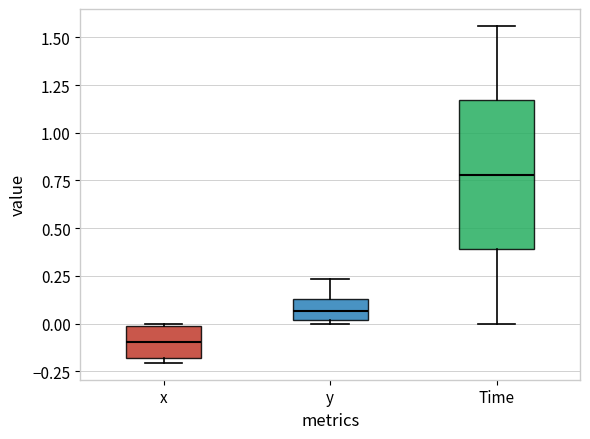

Which box is the tallest, from its lower edge to its upper edge?

Time